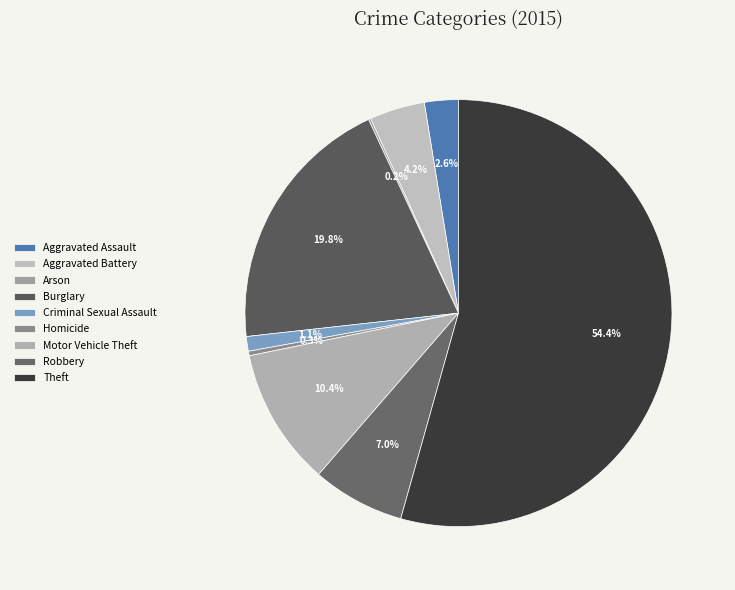

Rank the categories by value from lowest to highest.

Arson, Homicide, Criminal Sexual Assault, Aggravated Assault, Aggravated Battery, Robbery, Motor Vehicle Theft, Burglary, Theft